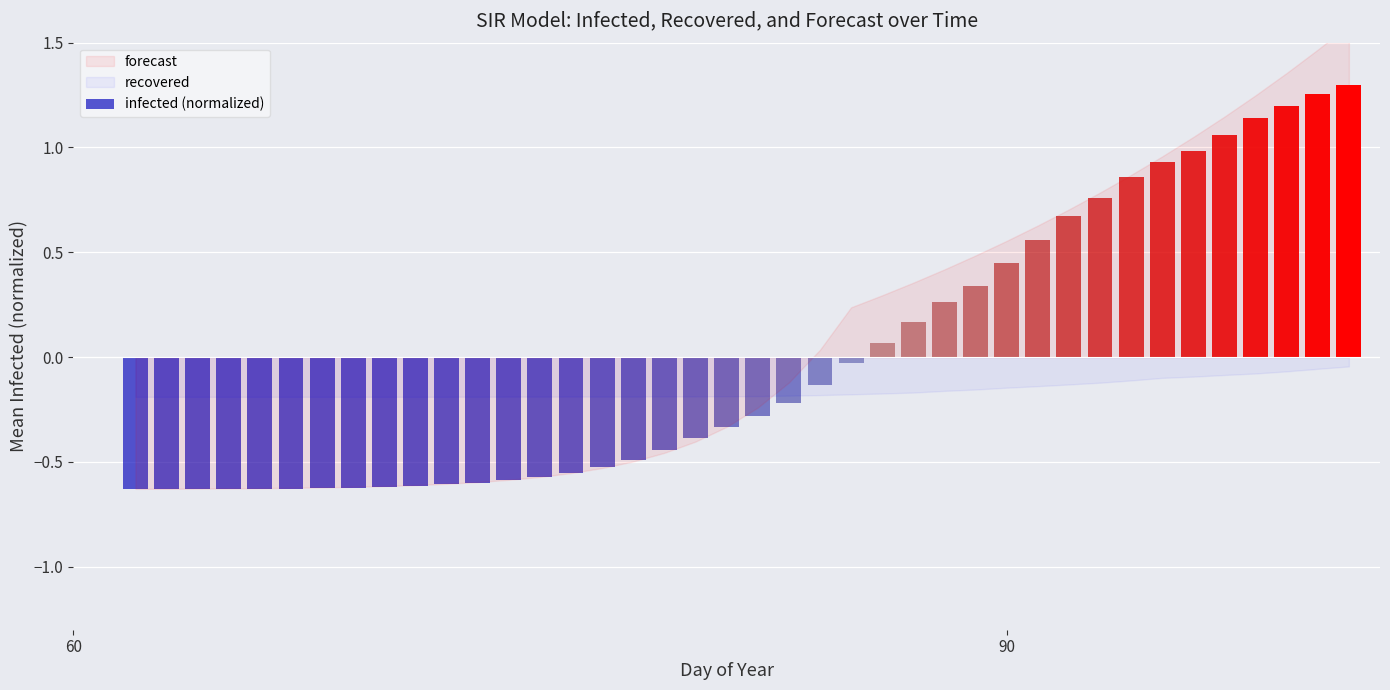

What is the difference between the maximum and minimum values?

1.9